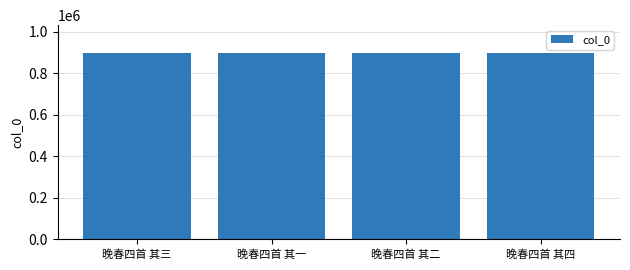

What is the label of the 1st bar from the left?

晚春四首 其三